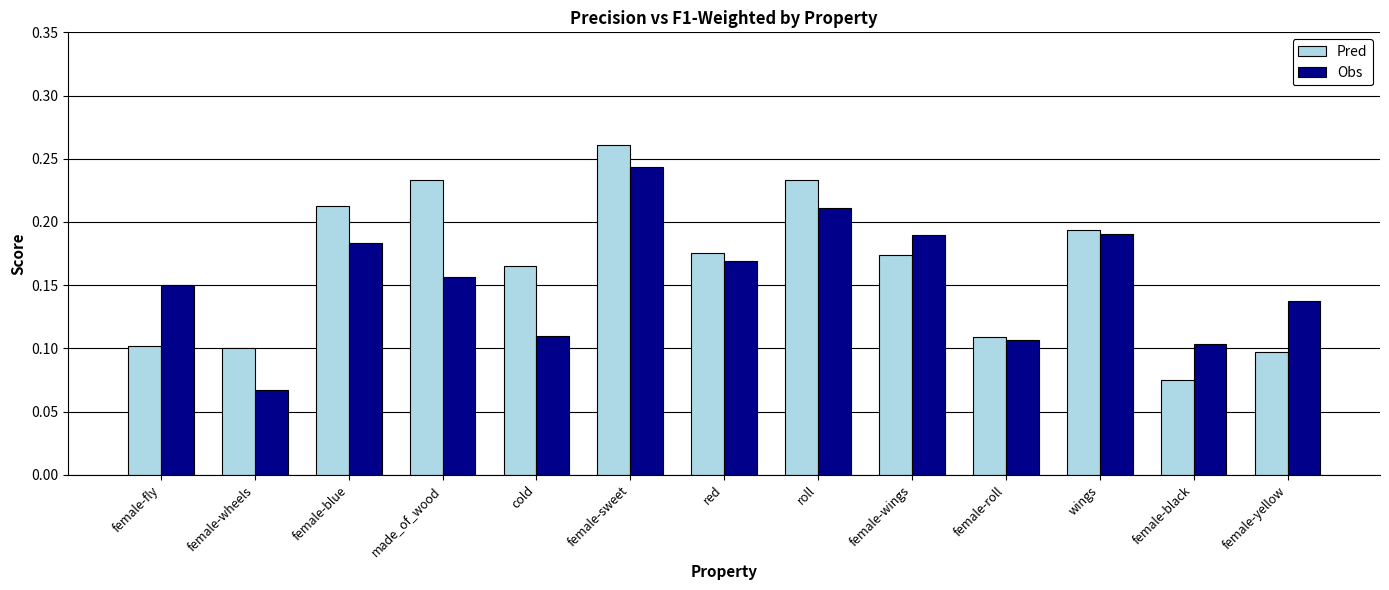

Which category has the highest value across all series?

female-sweet